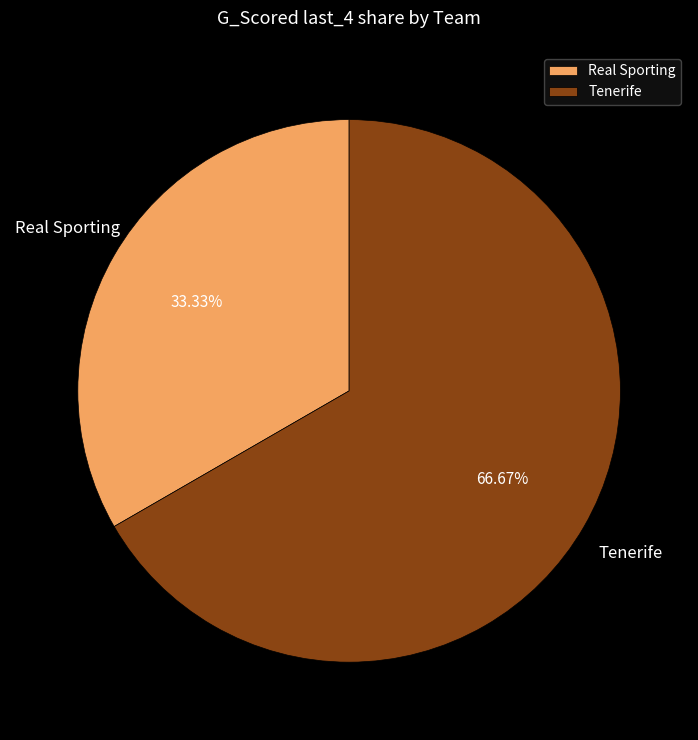

To the nearest percent, what is the combined percentage of Tenerife and Real Sporting?

100%